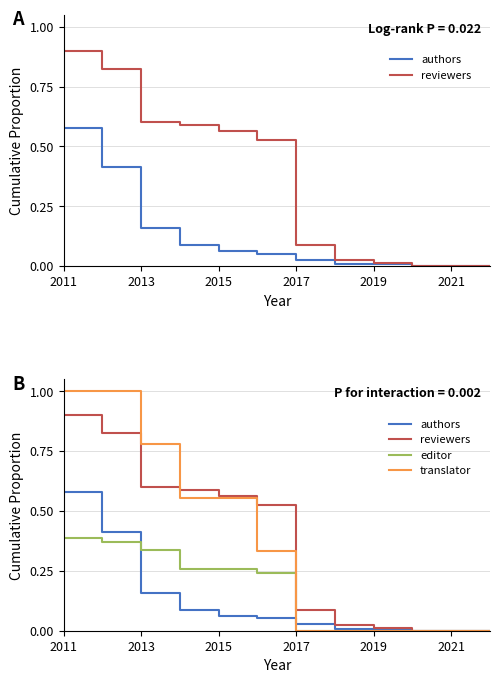

What are all the series names shown in the legend?

authors, reviewers, editor, translator